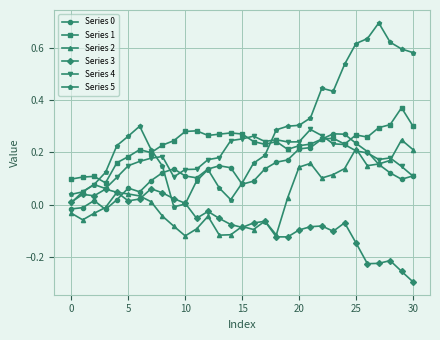

At how many categories does at least one series exceed 0?

31